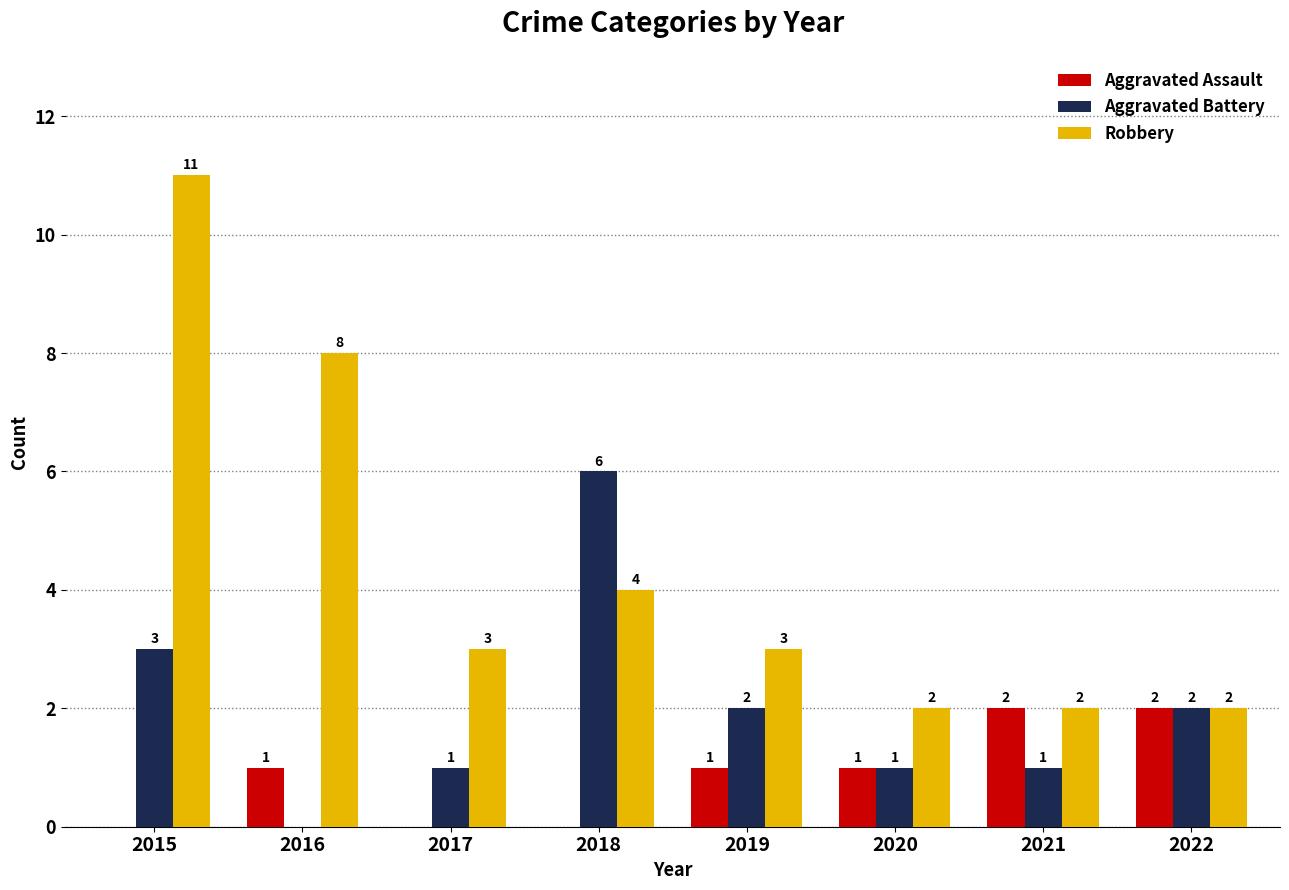

Reading left to right, transcribe all the data shown in this chart.

Aggravated Assault: 0	1	0	0	1	1	2	2
Aggravated Battery: 3	0	1	6	2	1	1	2
Robbery: 11	8	3	4	3	2	2	2